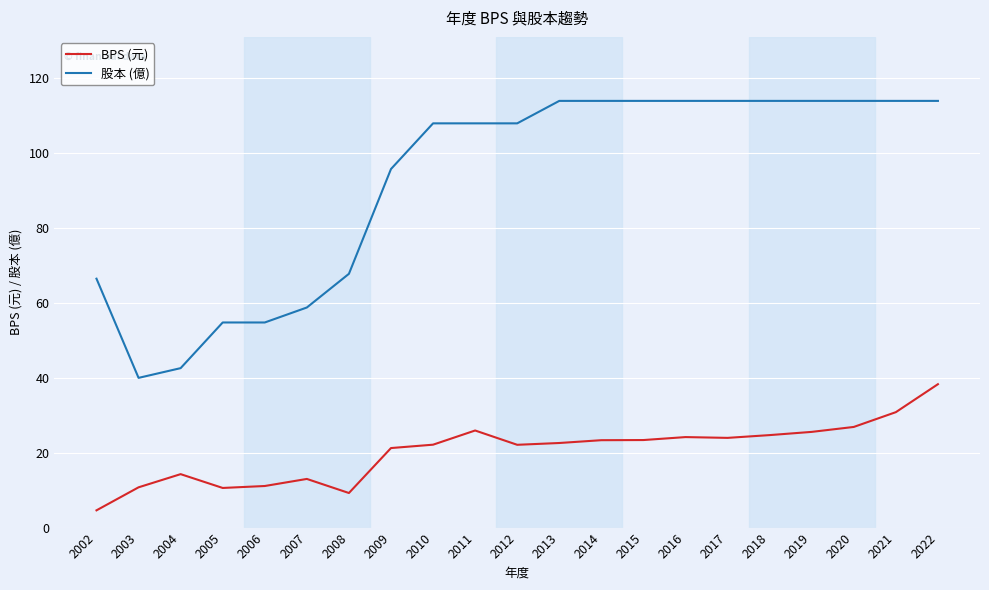

Where is 股本 (億) nearest to the value 77?

2008